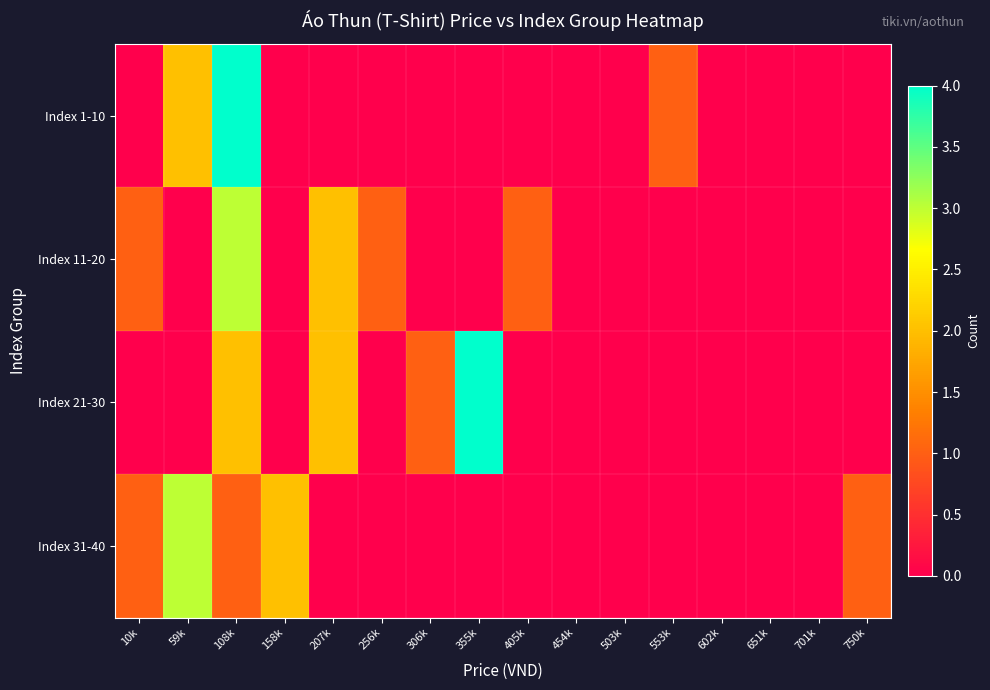

What is the total value across all series at 10k?

2